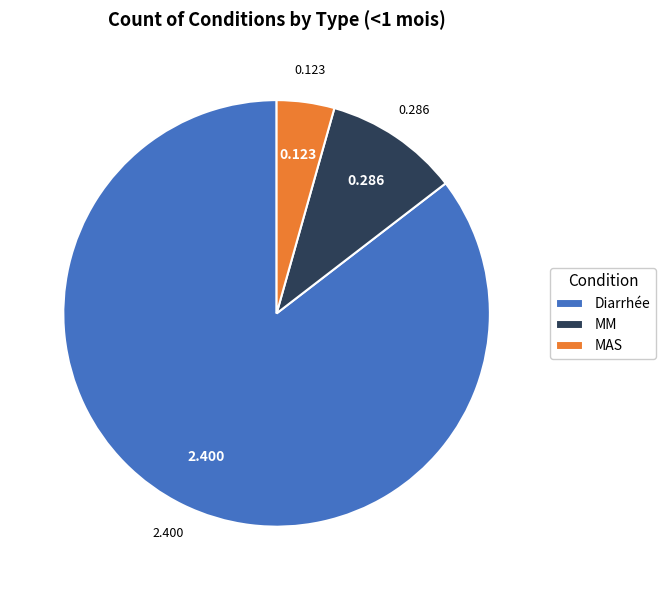

Rank the categories by value from highest to lowest.

Diarrhée, MM, MAS